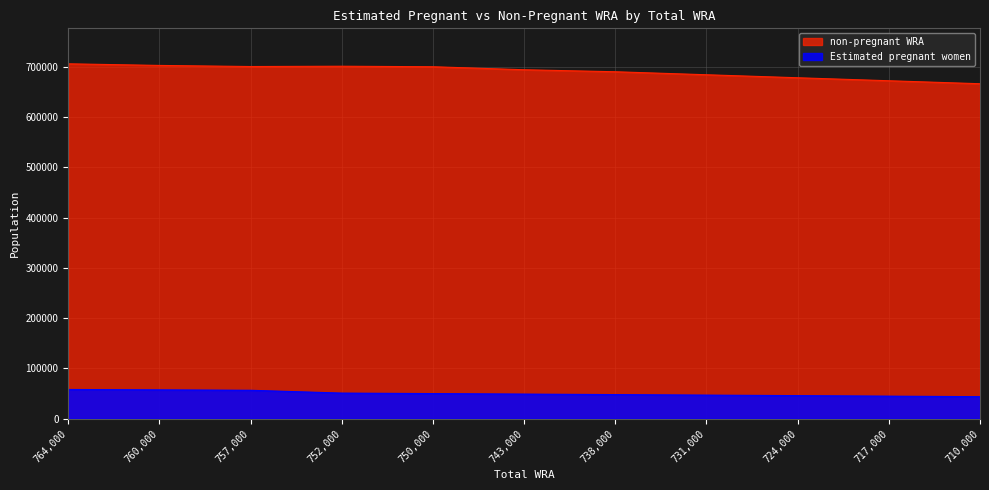

What is the difference between the highest and lowest values at 731,000?

637604.5